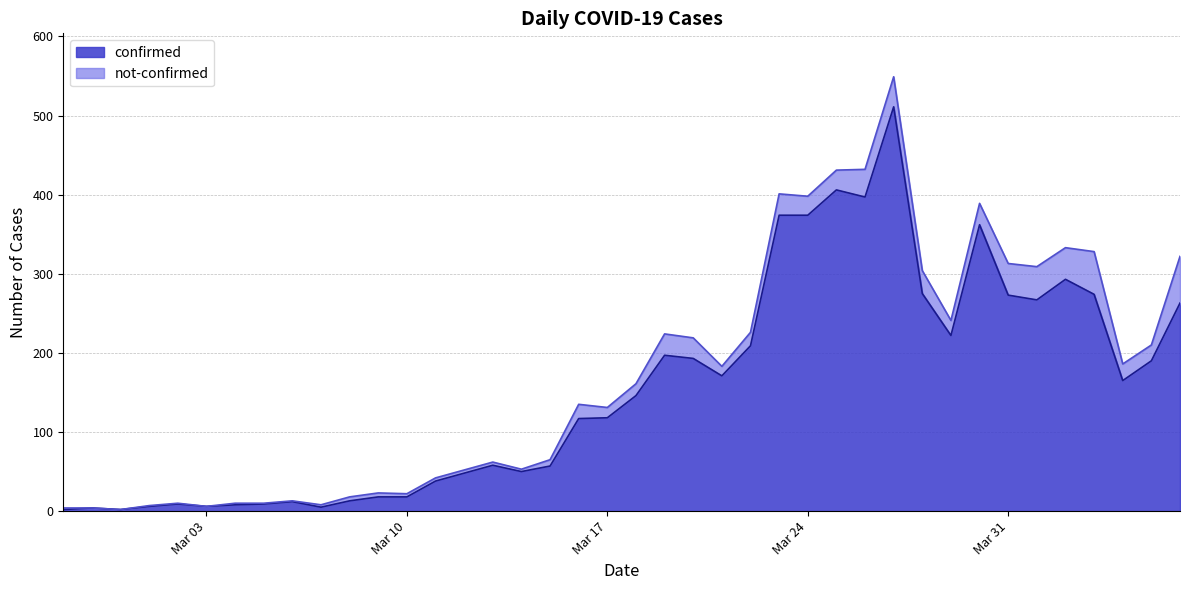

True or false: confirmed has a value of 149 at Mar 31.

False